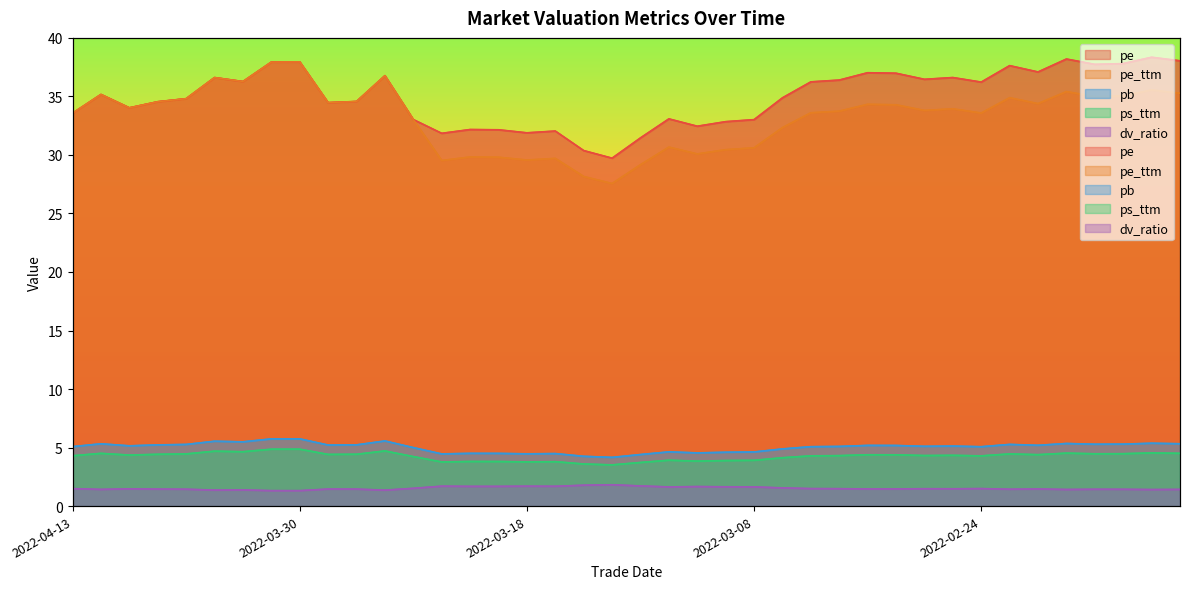

At which category is the sum across all series the highest?

2022-03-30